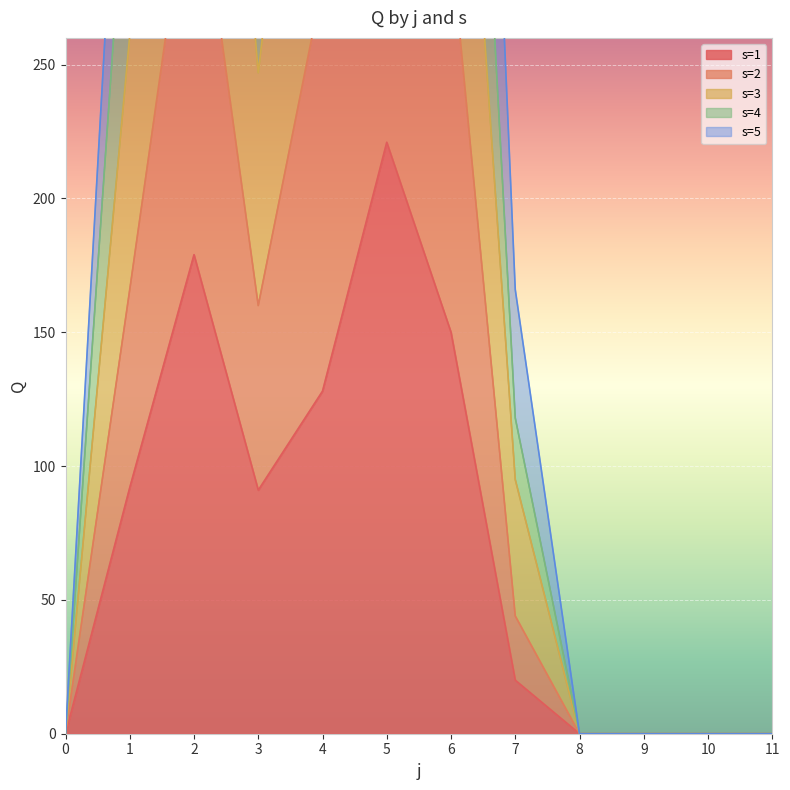

Where is the first local minimum for s=5?

3